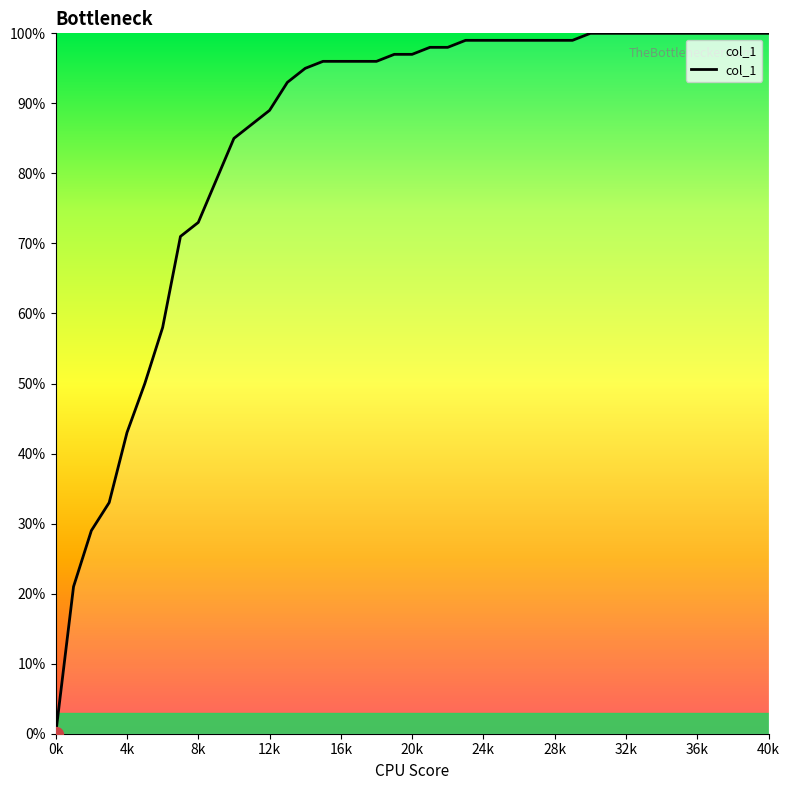

Reading left to right, list all the values displayed in this chart.

0.0	0.2	0.3	0.3	0.4	0.5	0.6	0.7	0.7	0.8	0.8	0.9	0.9	0.9	0.9	1.0	1.0	1.0	1.0	1.0	1.0	1.0	1.0	1.0	1.0	1.0	1.0	1.0	1.0	1.0	1.0	1.0	1.0	1.0	1.0	1.0	1.0	1.0	1.0	1.0